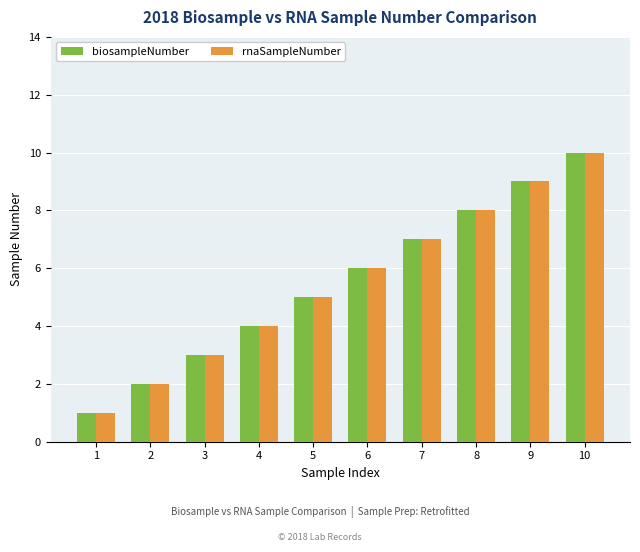

True or false: rnaSampleNumber has a value of 8 at 8.

True